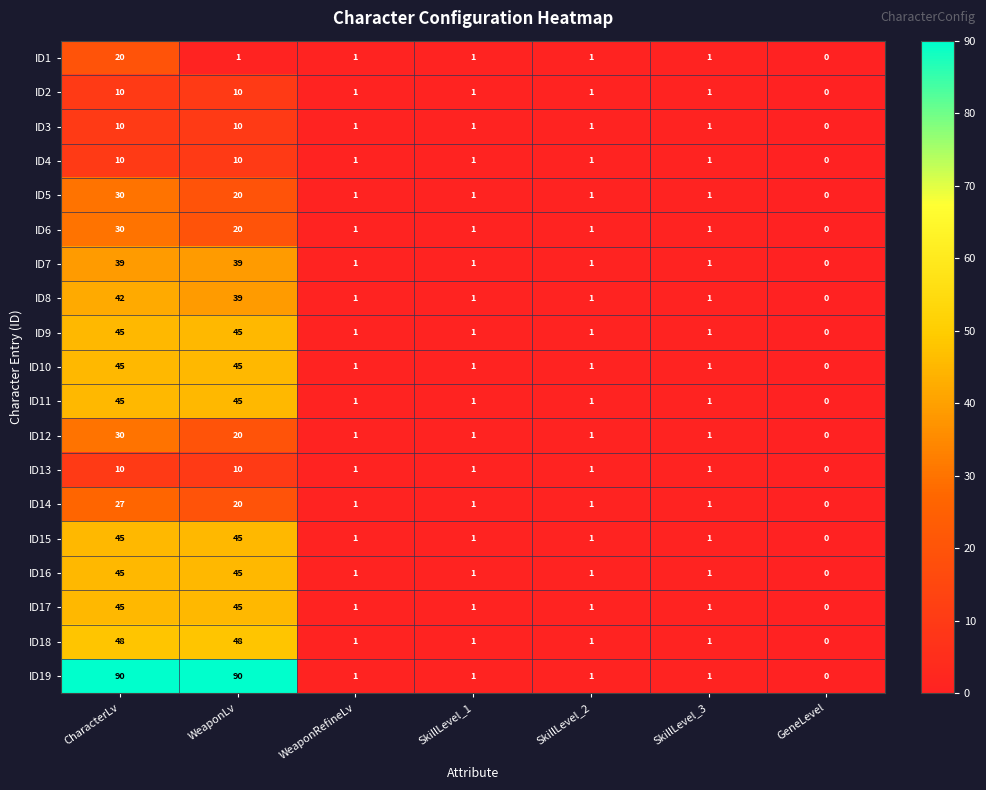

Which series changed the most between CharacterLv and GeneLevel?

ID19